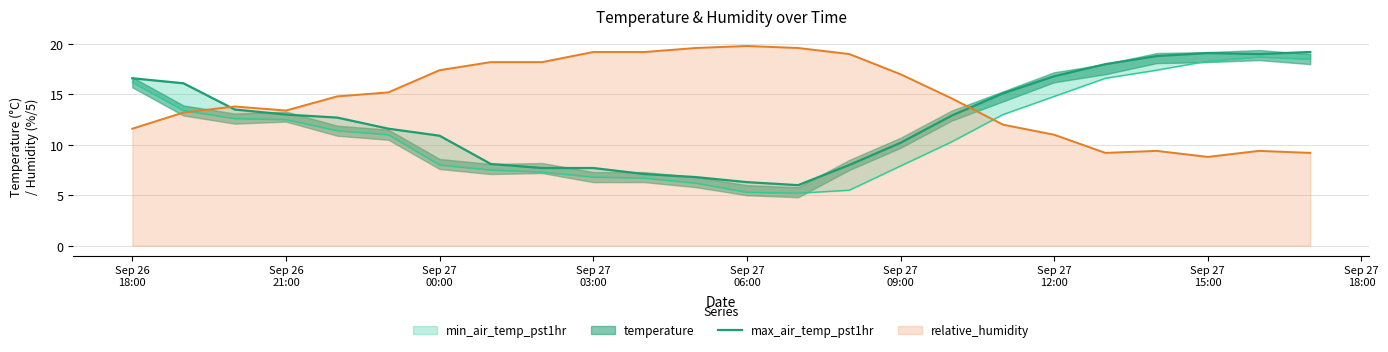

What is the lowest value of the relative_humidity series?

8.8